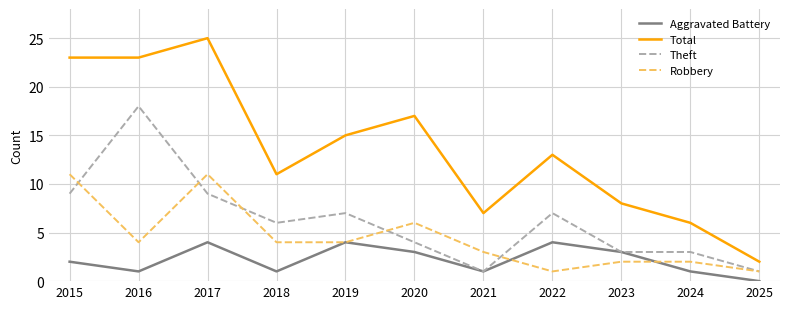

Which series has the largest total across all categories?

Total